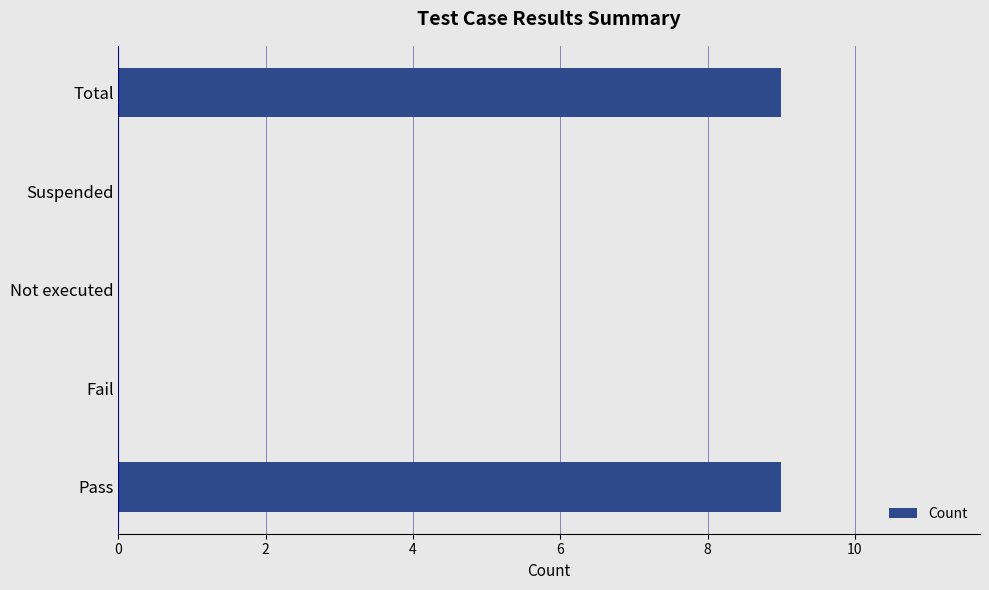

What is the change in value from Not executed to Total?

+9